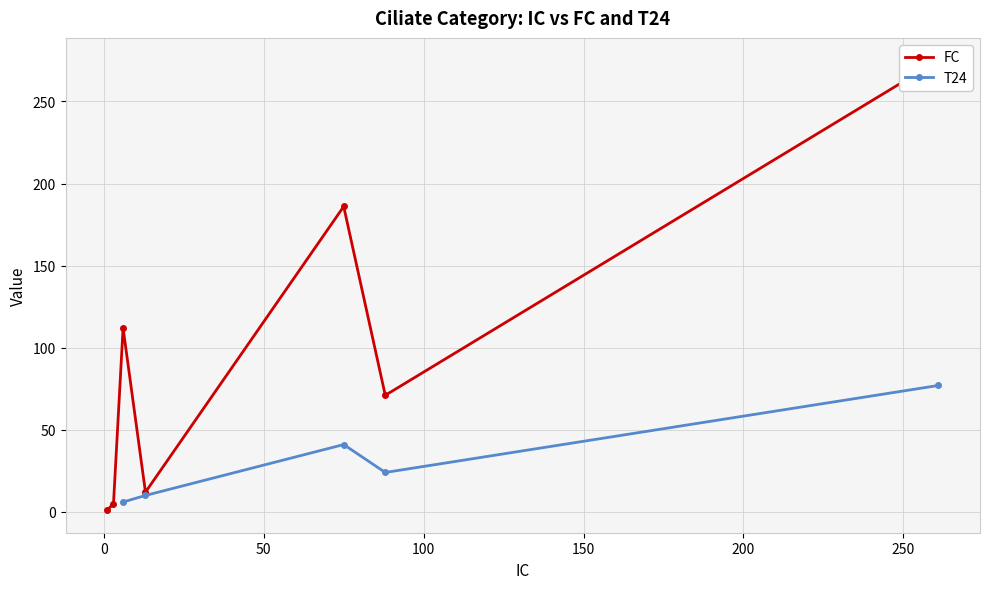

What is the difference between the maximum and minimum values?

260